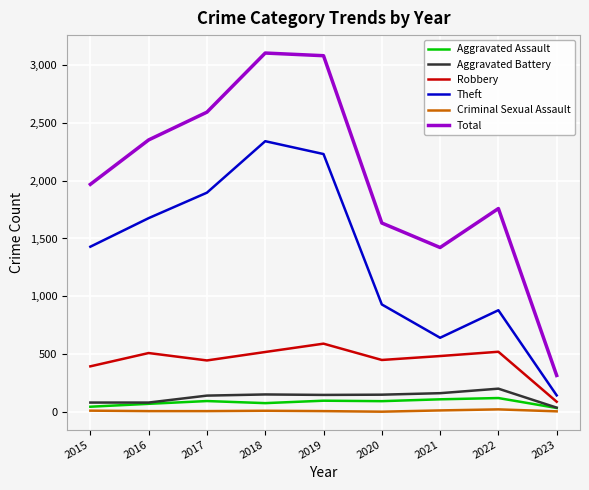

What is the lowest value of the Robbery series?

89